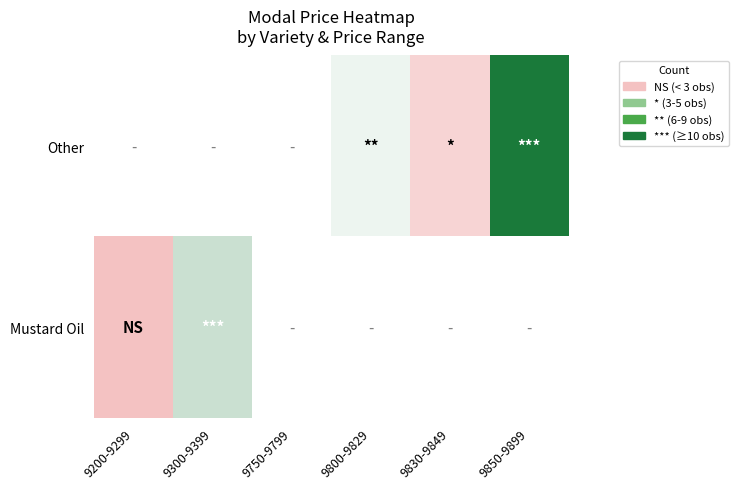

Between 9830-9849 and 9850-9899, which series saw the biggest shift?

Other